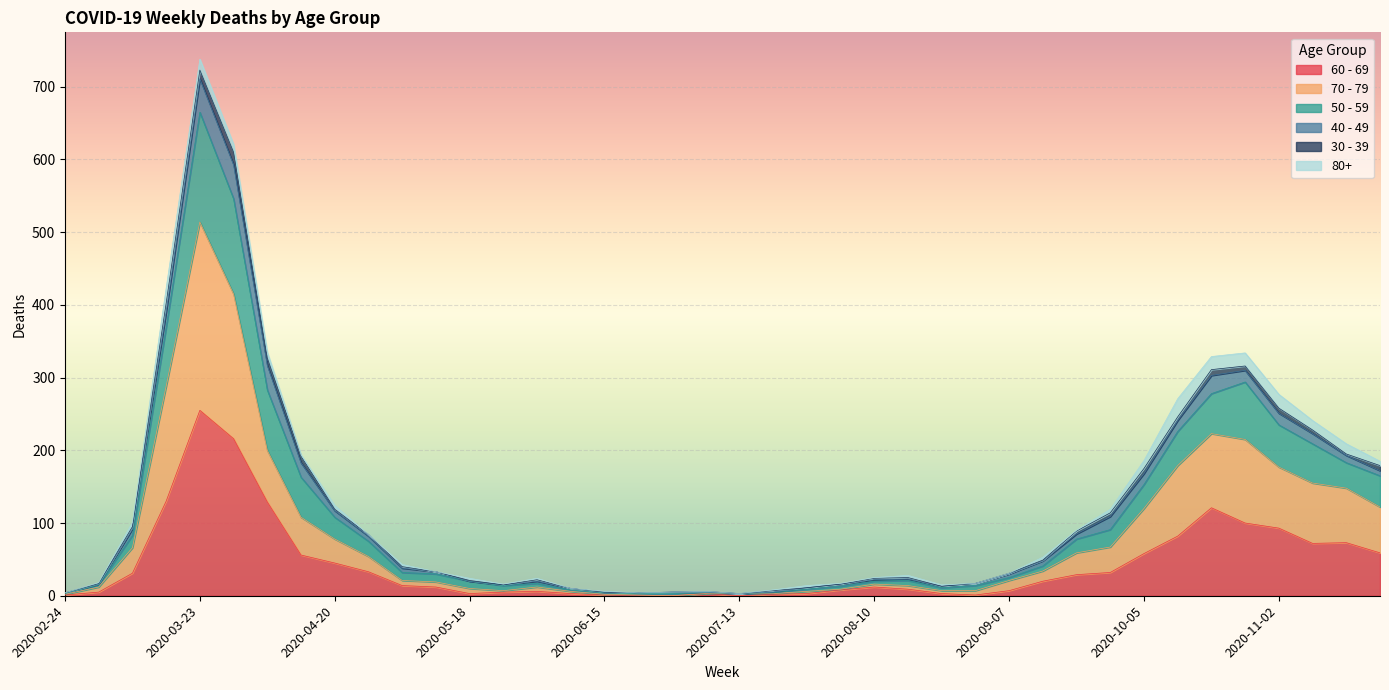

At which label does 60 - 69 reach its peak?

2020-03-23